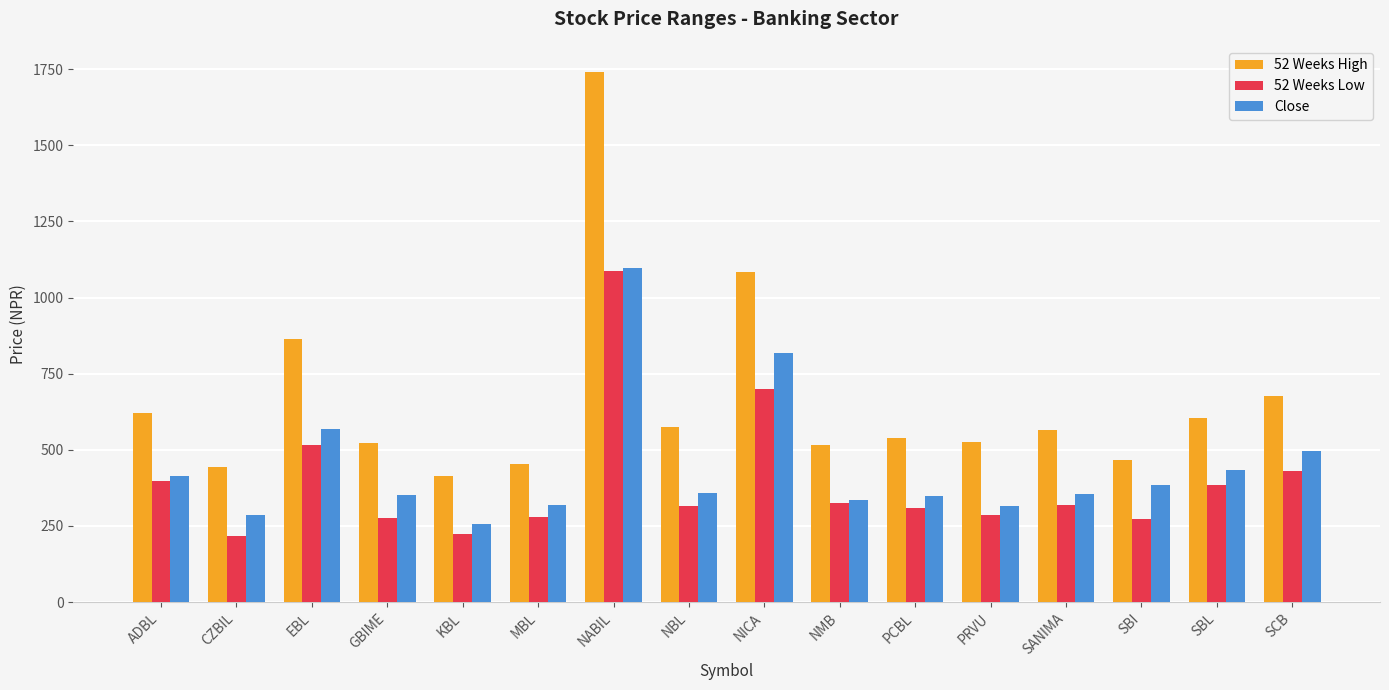

What value does the 52 Weeks Low series have at PRVU?

285.0